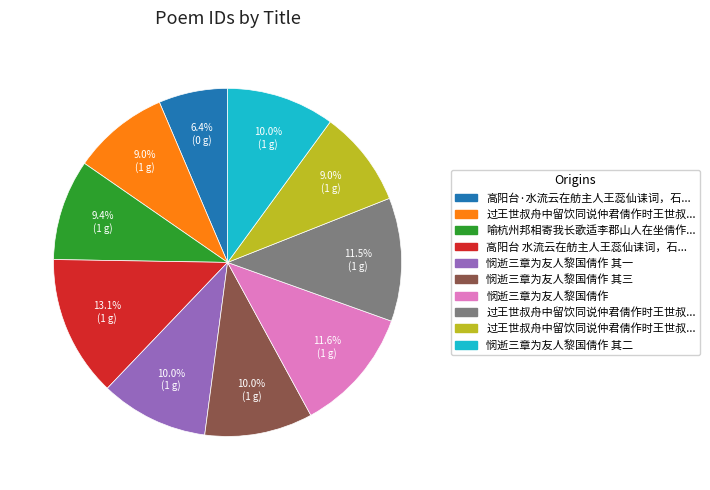

Does any single category account for the majority?

No